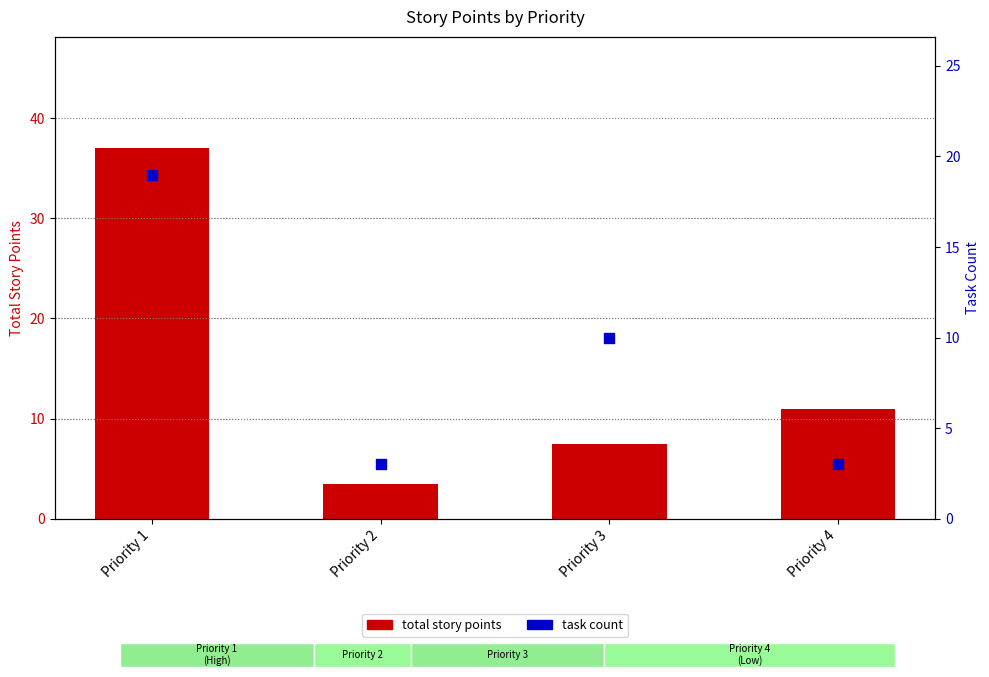

Which series has the largest total across all categories?

total story points